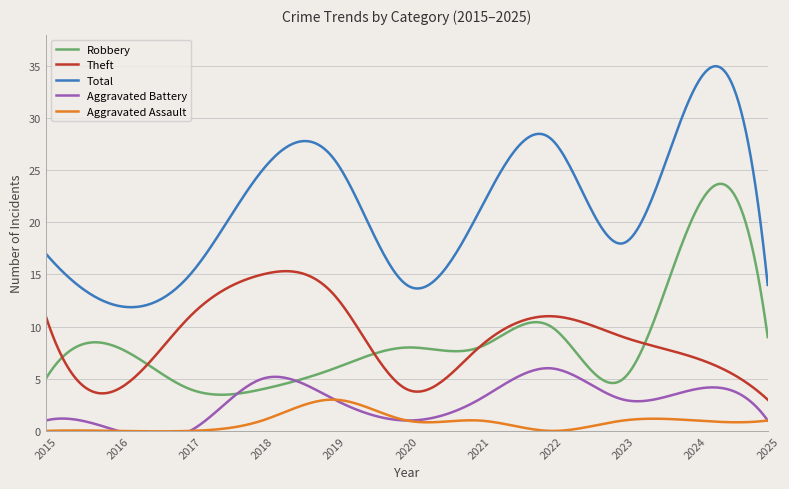

Between which two adjacent categories do Robbery and Aggravated Battery first intersect?

2017 and 2018